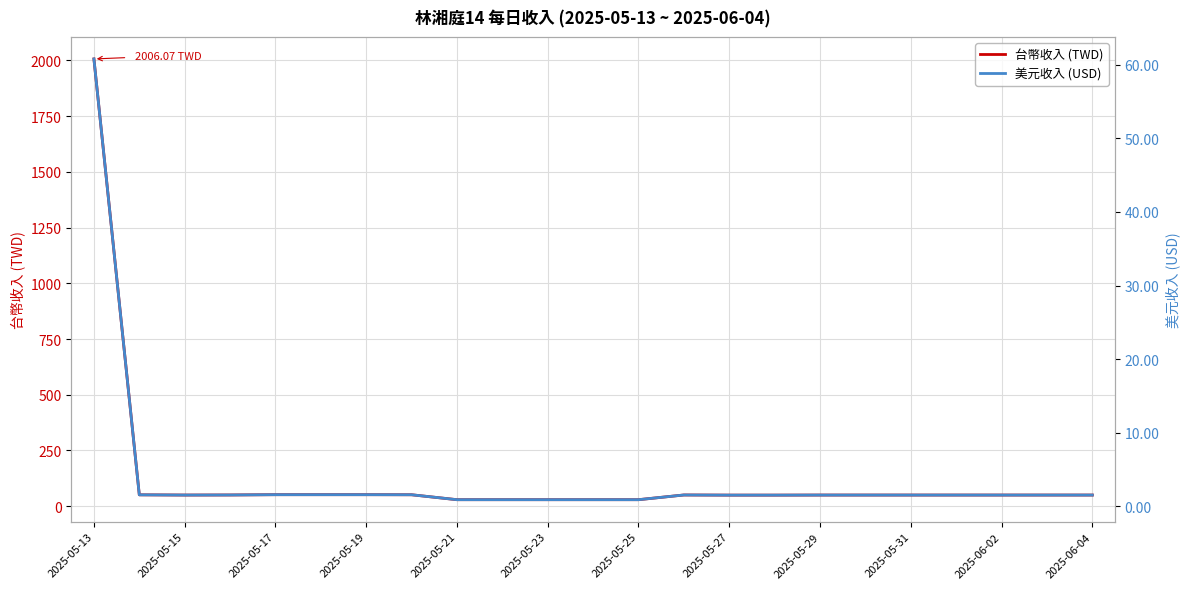

True or false: 台幣收入 (TWD) has a value of 2671.7 at 2025-05-13.

False